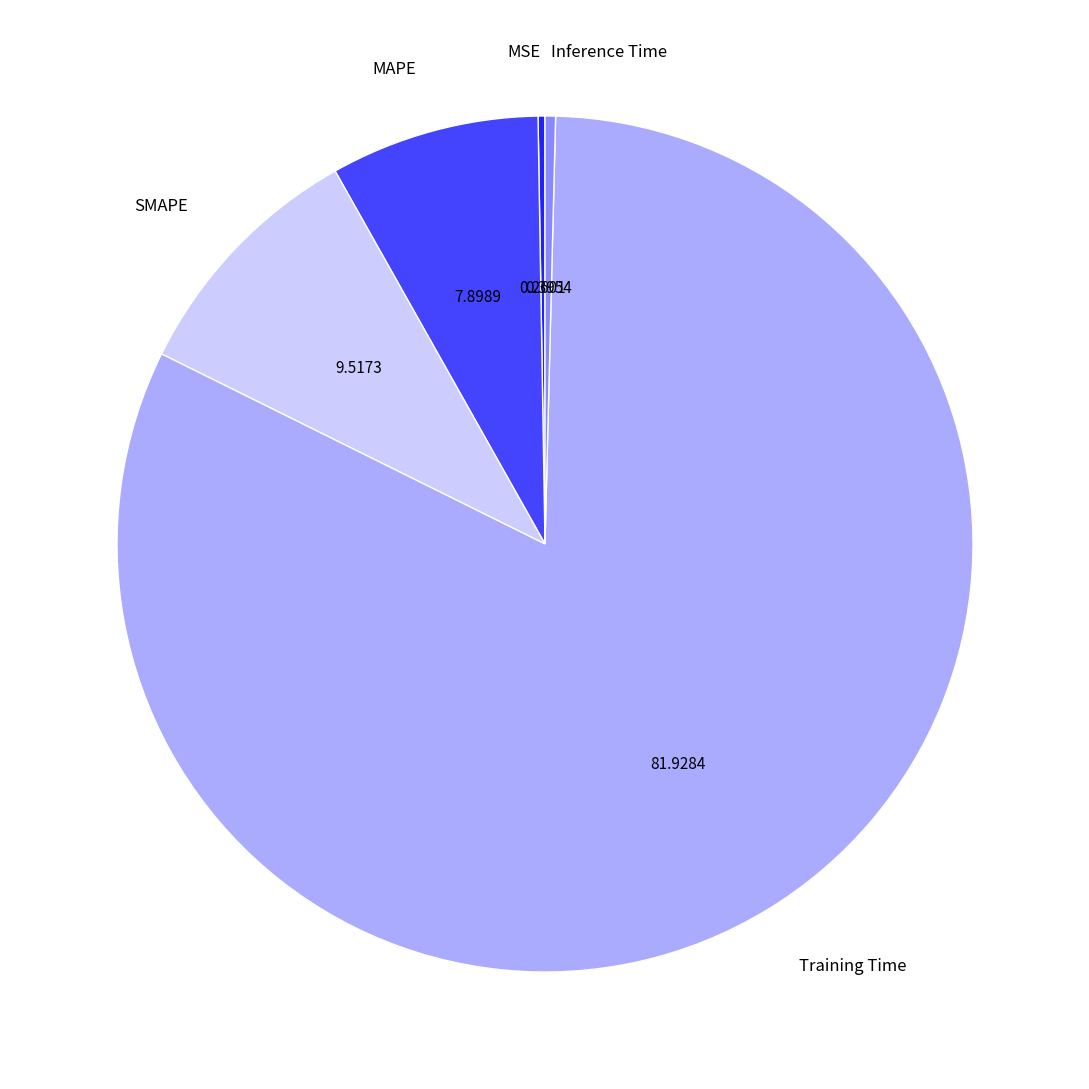

Which category accounts for the majority?

Training Time